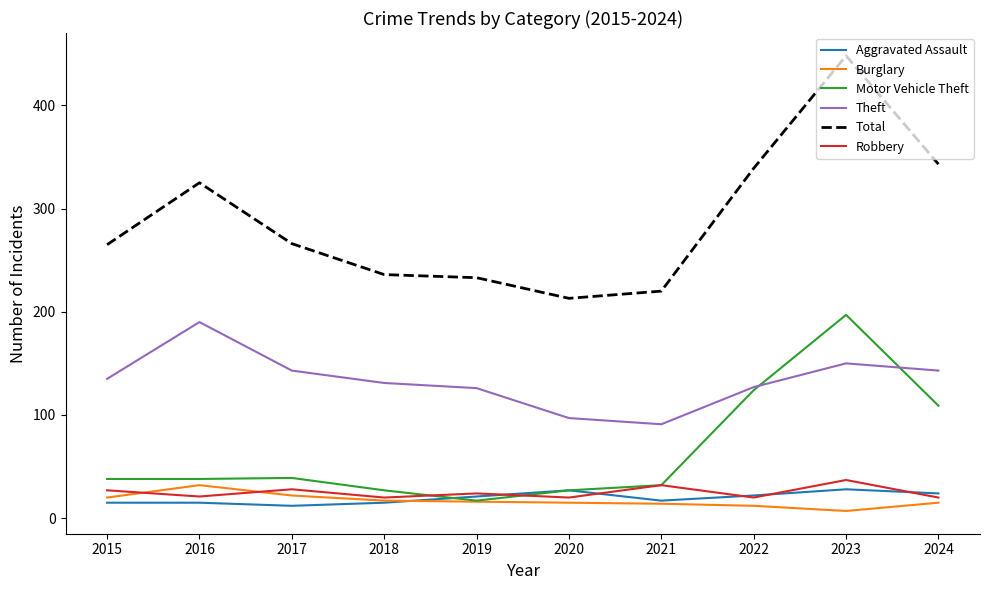

What is the spread (max minus min) of values at 2020?

198